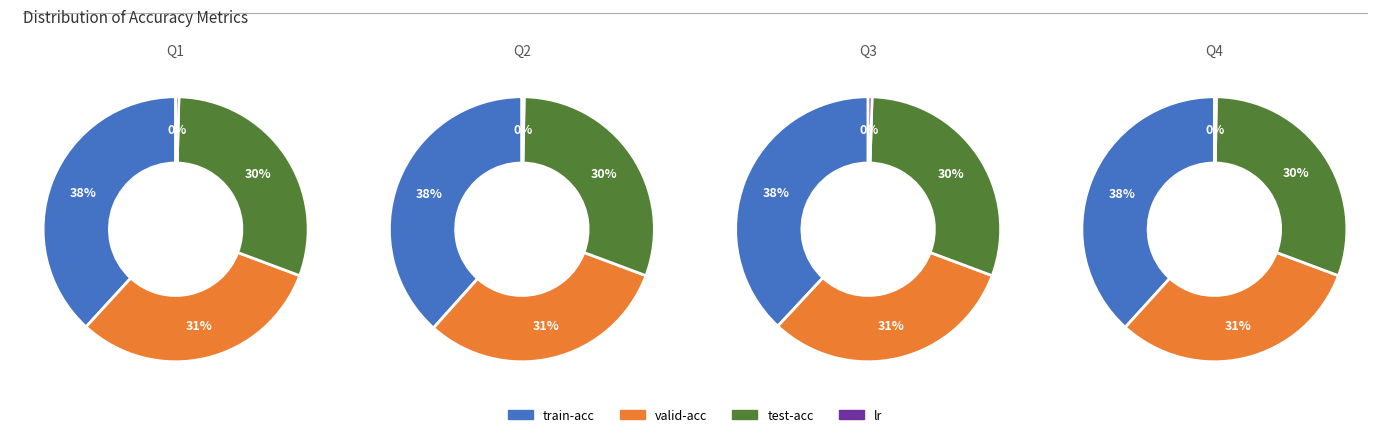

Is the sum of train-acc and lr greater than half?

No